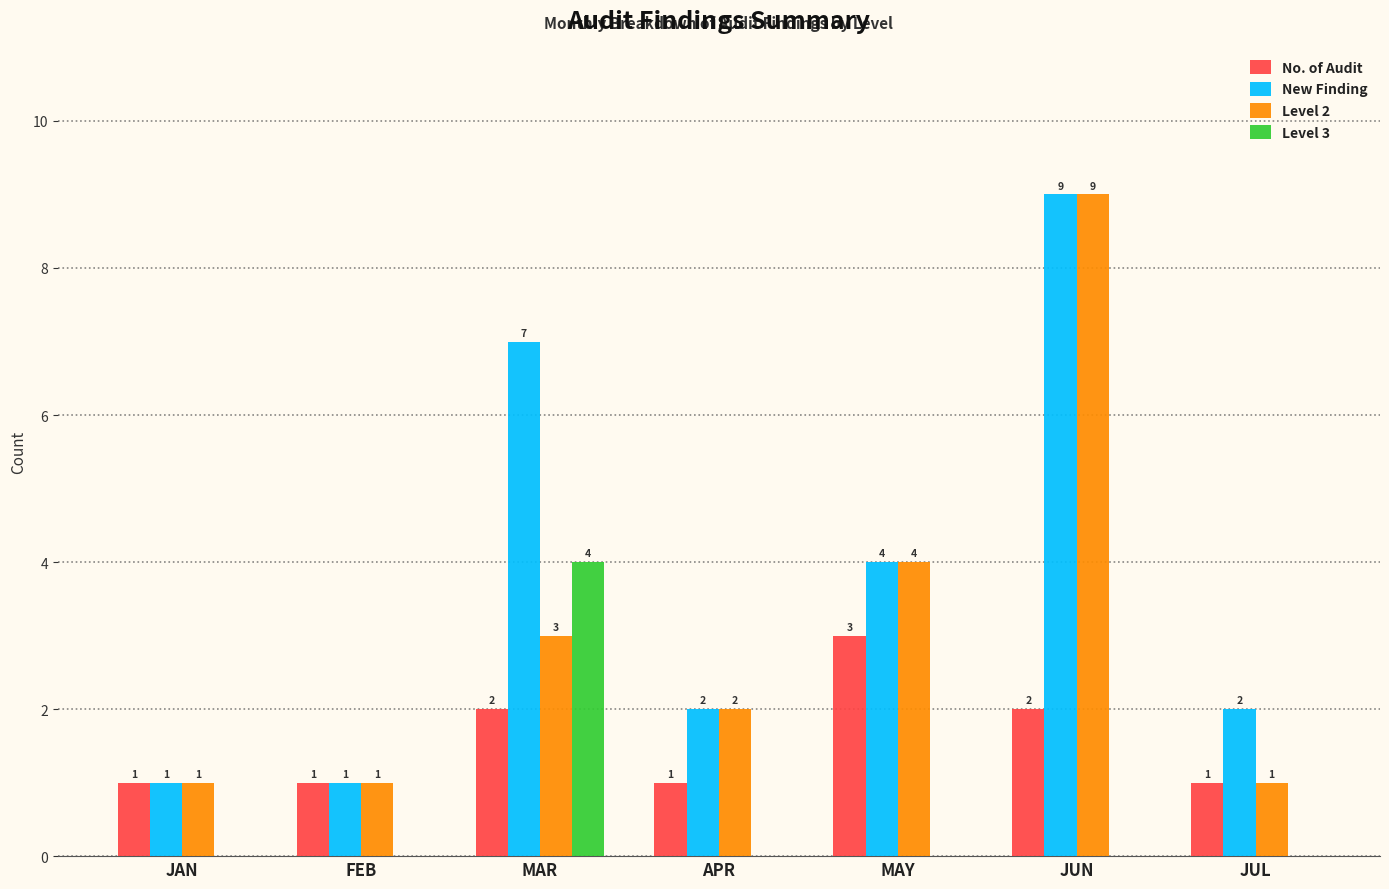

Does the chart contain stacked bars?

No